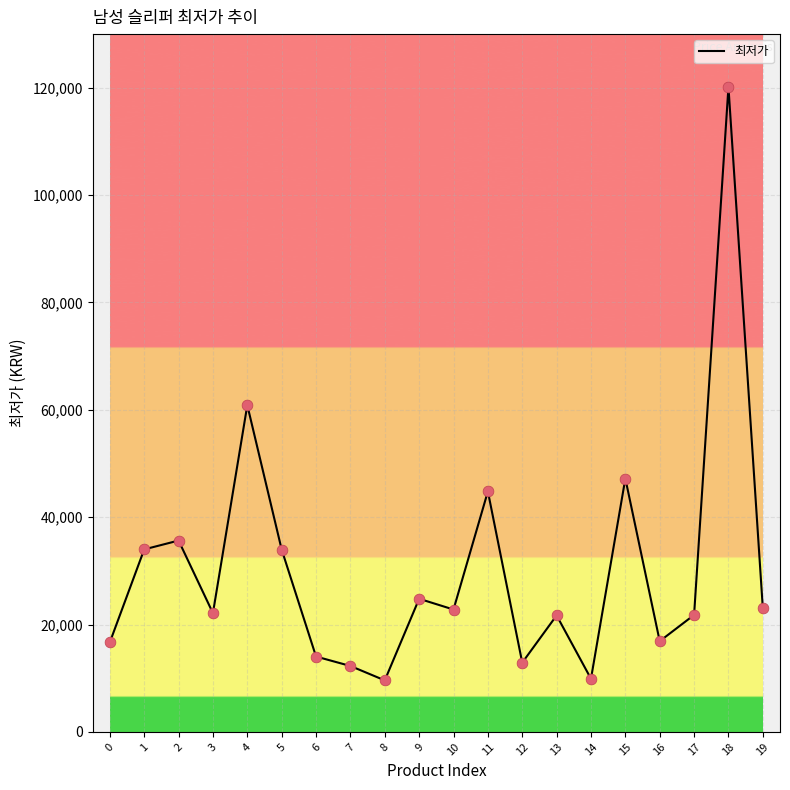

Approximately how many times larger is the value at 17 compared to 19?

0.9